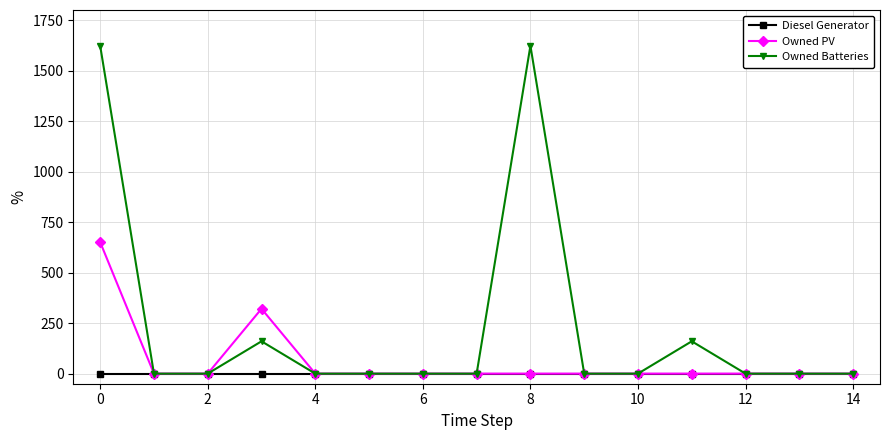

Does the chart display data point markers on the line(s)?

Yes